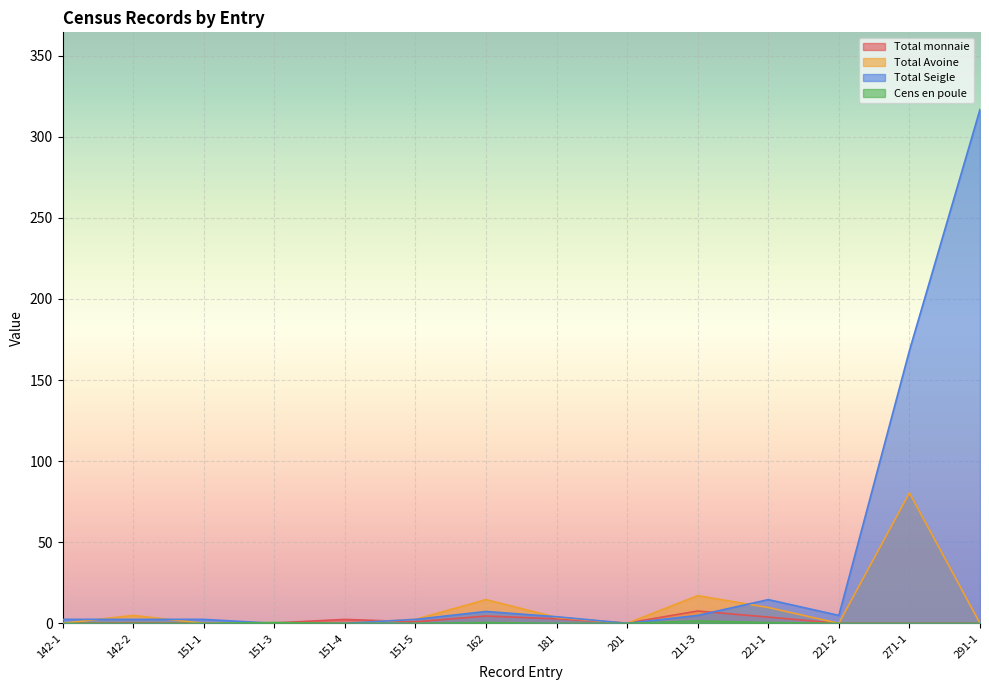

At which category does Total Seigle reach its first local peak?

162